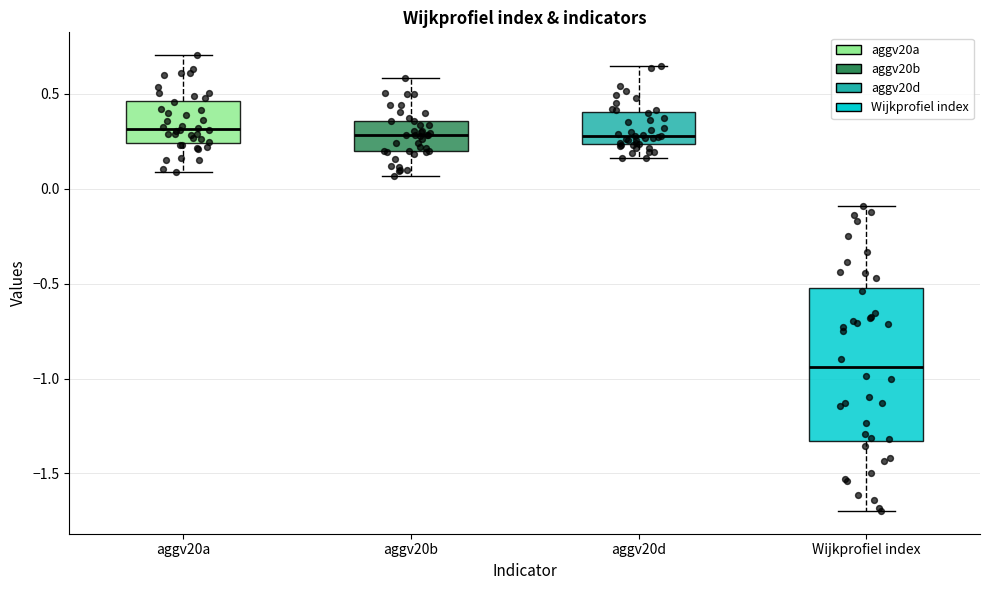

Where does the median line of the box for Wijkprofiel index sit on the y-axis? The values are not printed on the chart, so give them approximately, as read against the axis.

-0.95